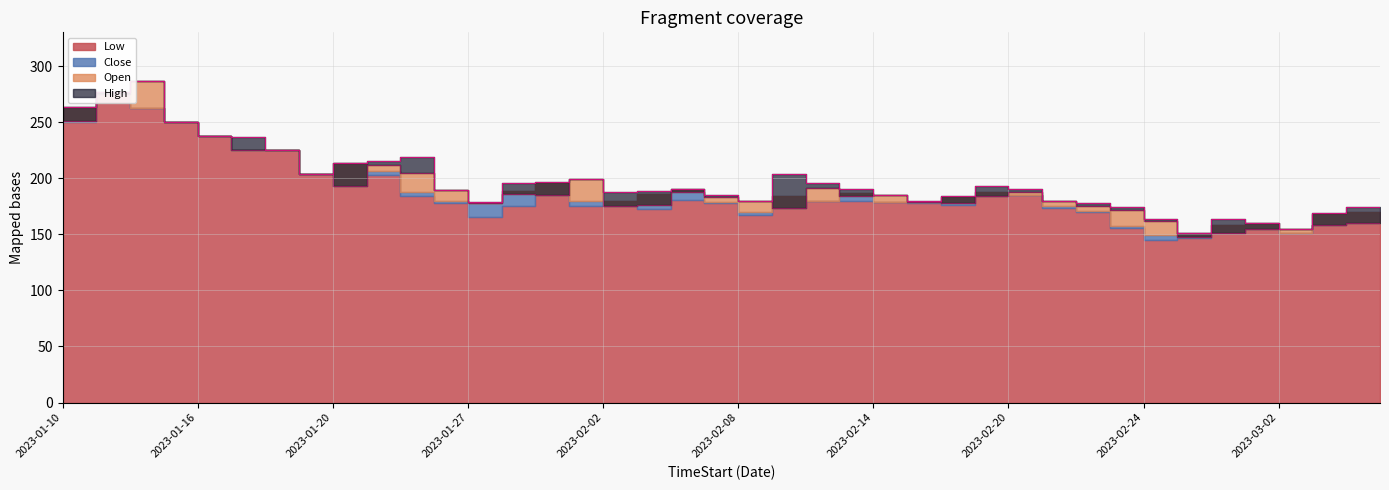

Which series has the largest total across all categories?

High